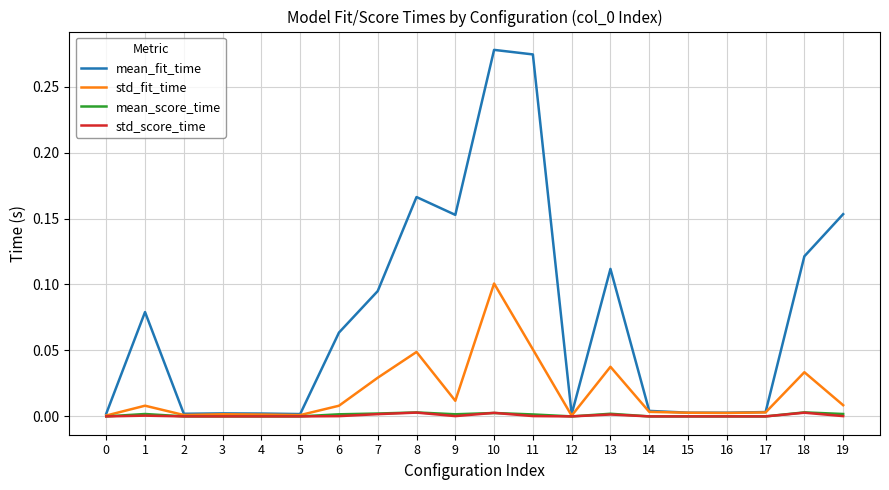

Which series has the widest spread of values?

mean_fit_time